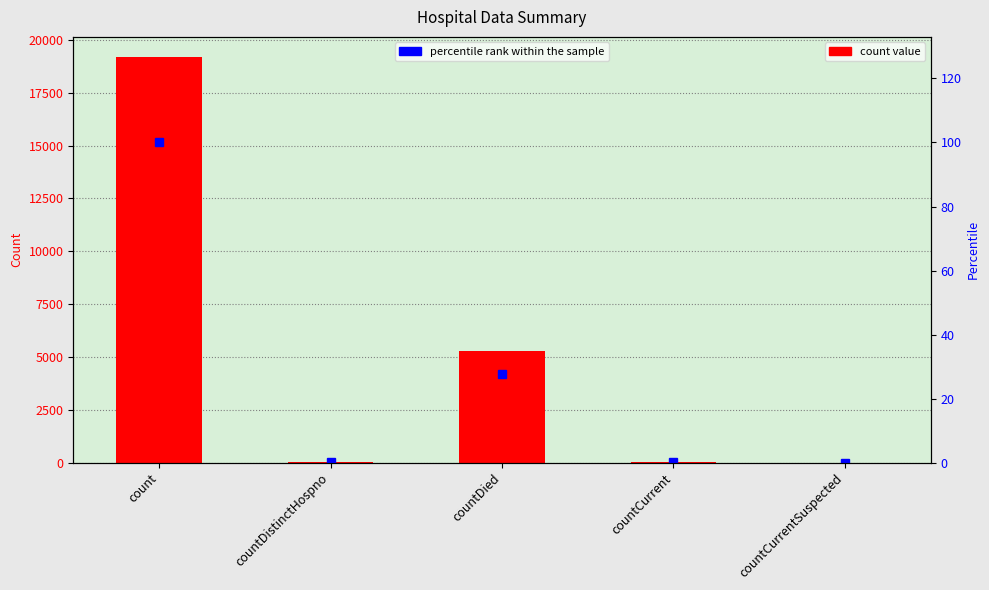

What is the greatest value displayed?

19180.0